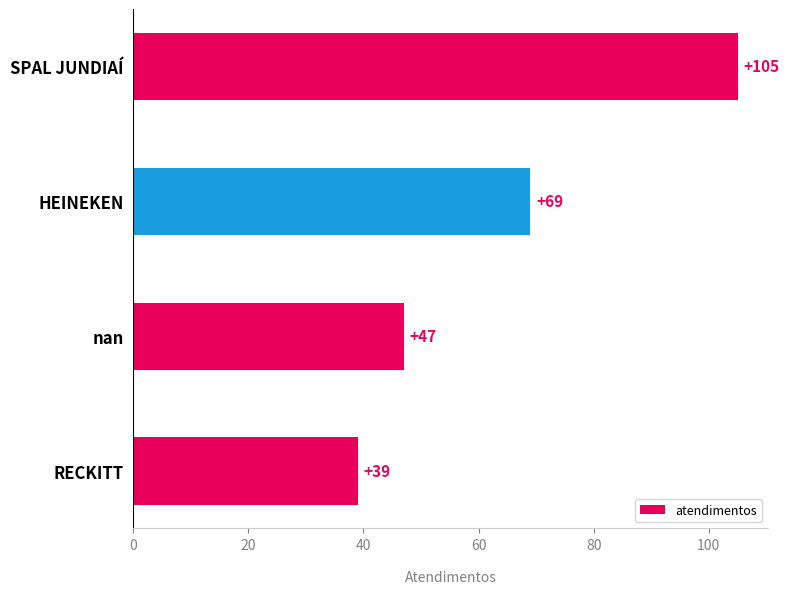

What is the smallest value displayed?

39